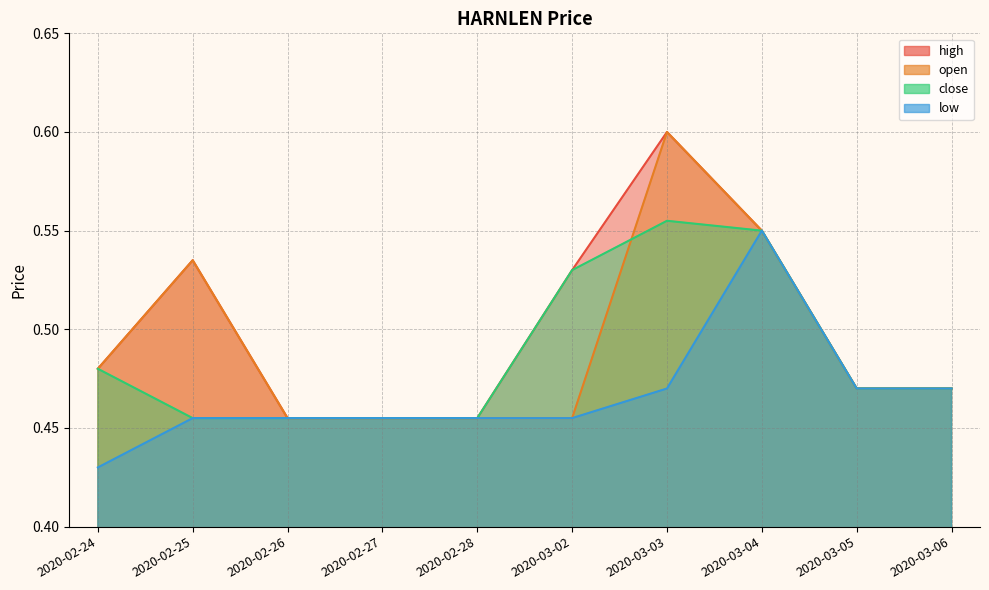

True or false: low and open intersect in this chart.

False